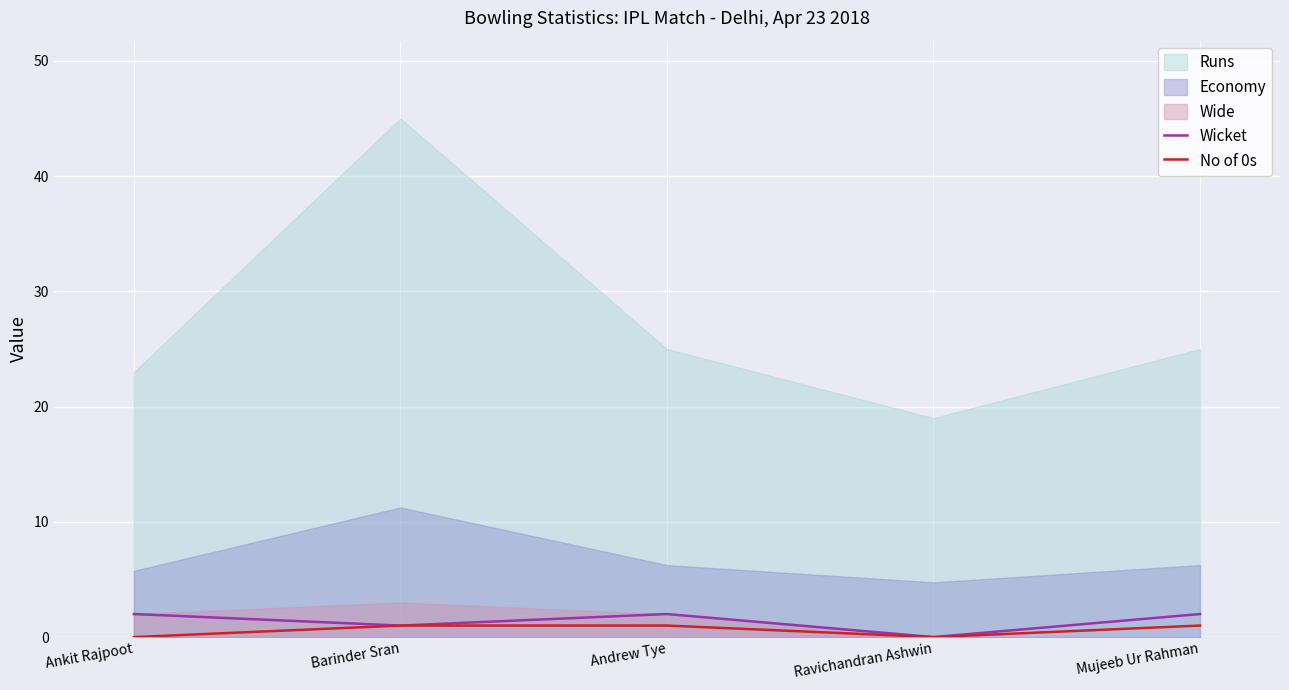

Count the Wicket values in the range 1 to 2.

4